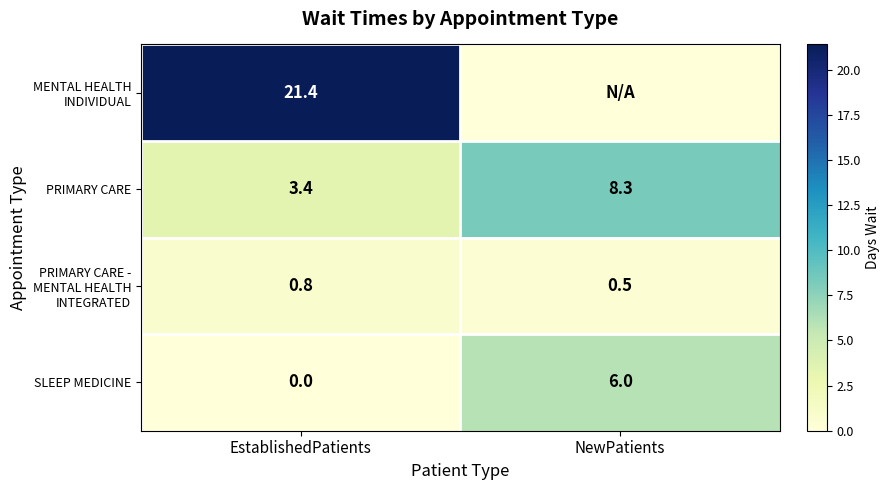

How many data points does each series have?

2